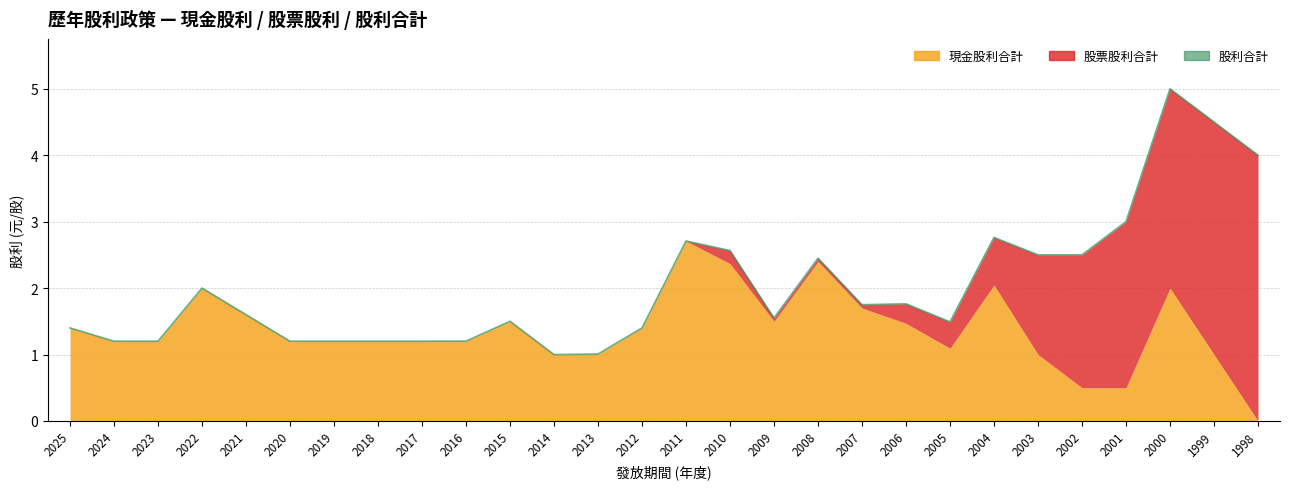

Which has a higher value, 2003 or 2010?

2010